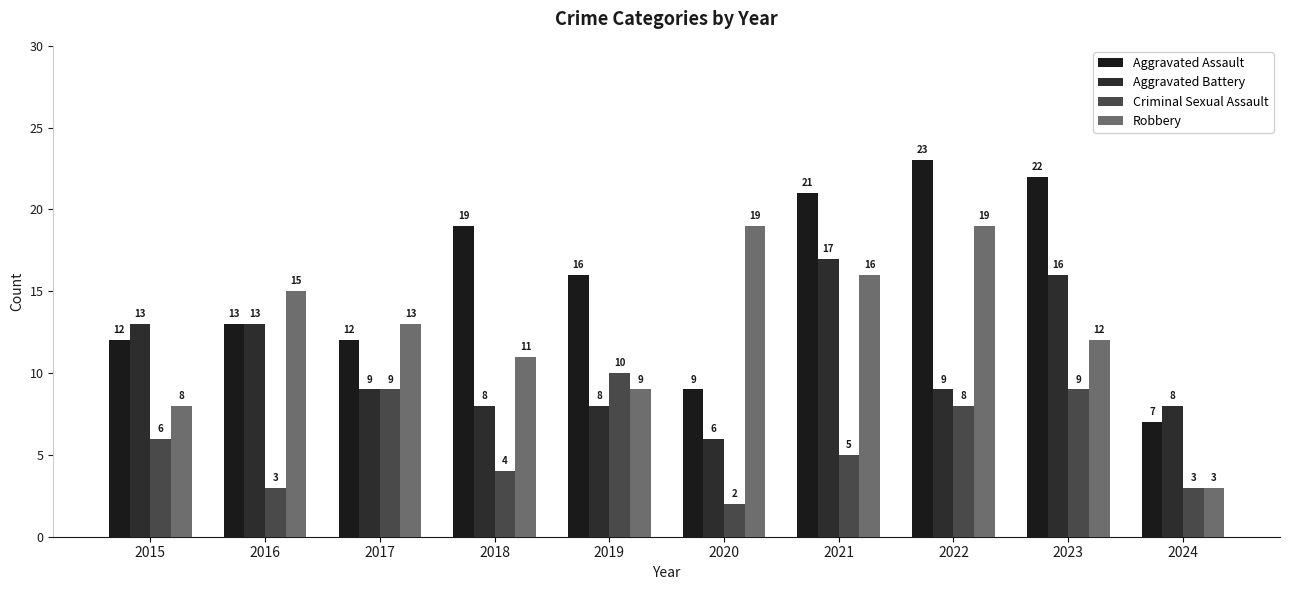

Is it true that Criminal Sexual Assault equals 10 at 2019?

True